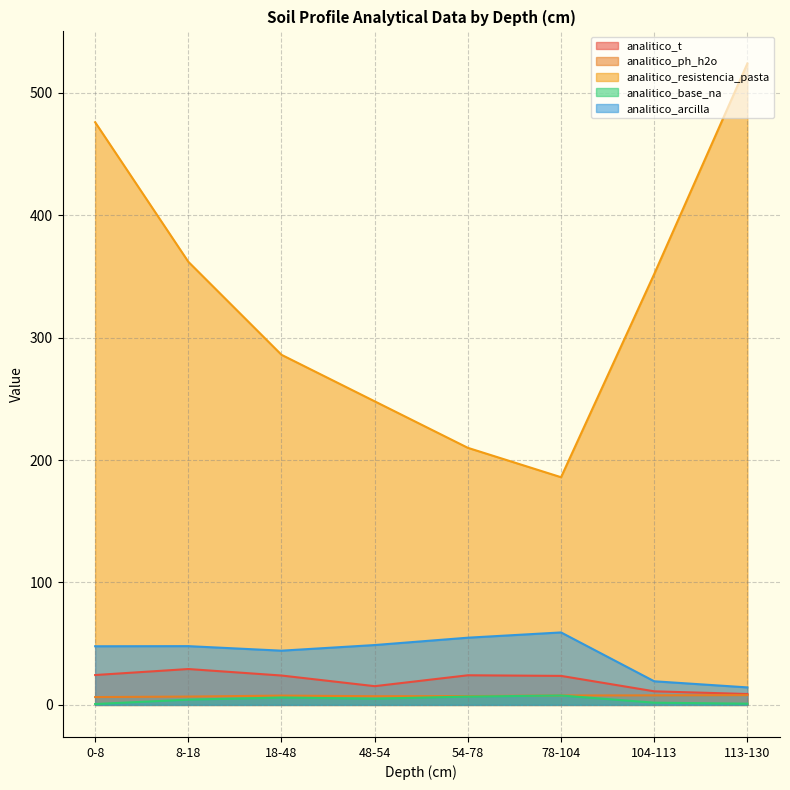

Which series changed the most between 48-54 and 78-104?

analitico_resistencia_pasta